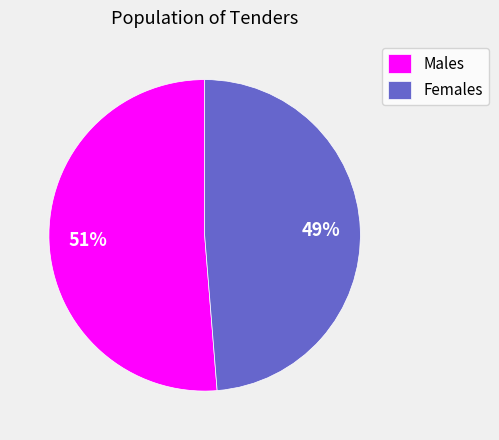

Which category accounts for the majority?

Males